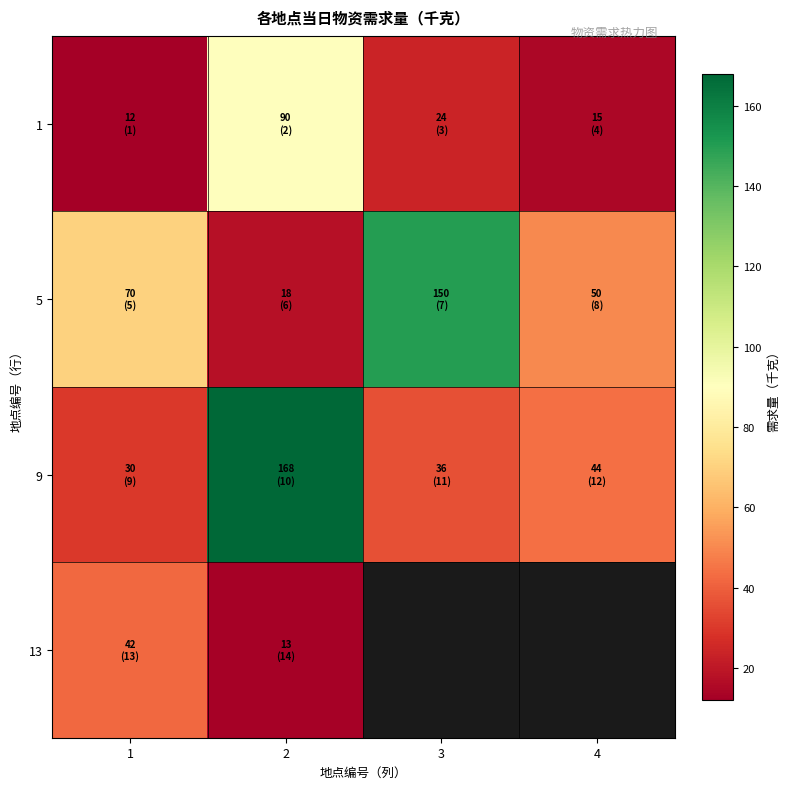

How many values in the 9 series are below 44?

2